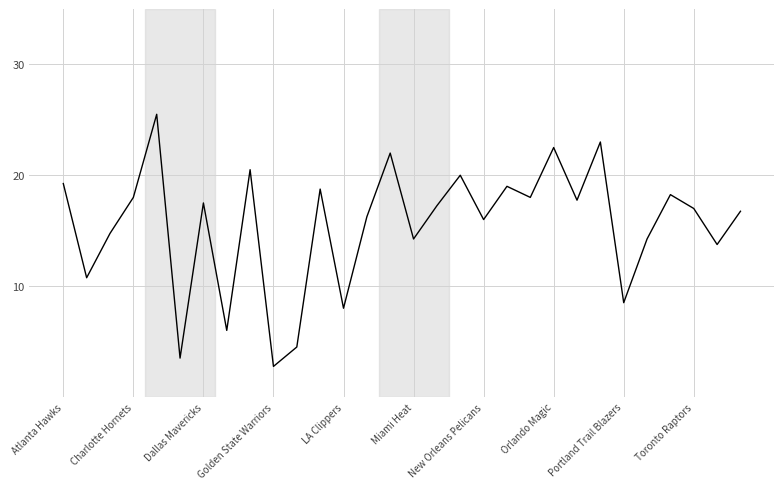

What is the maximum value shown in the chart?

25.5